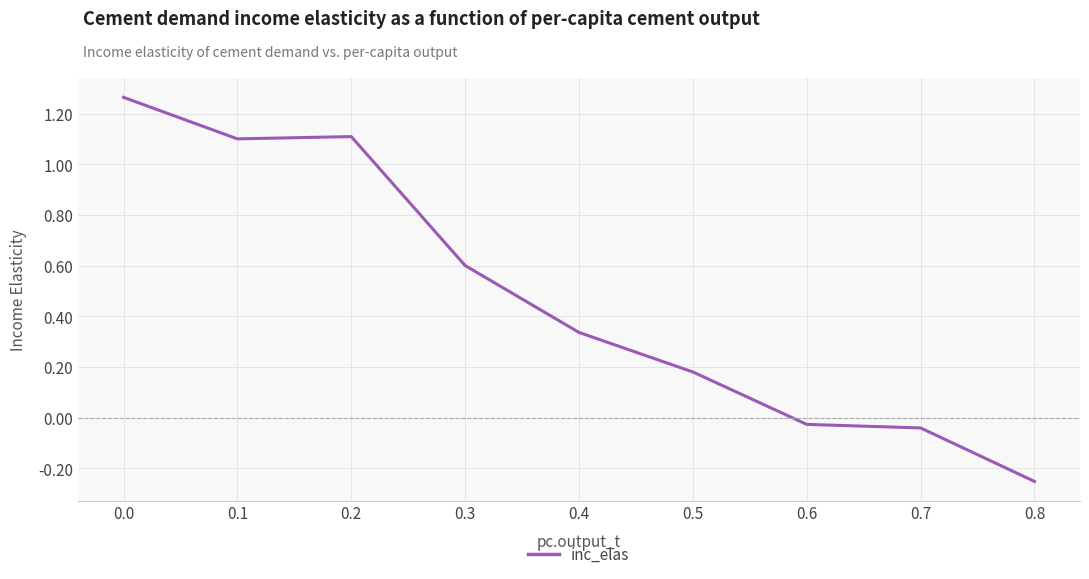

How many values are below zero?

3